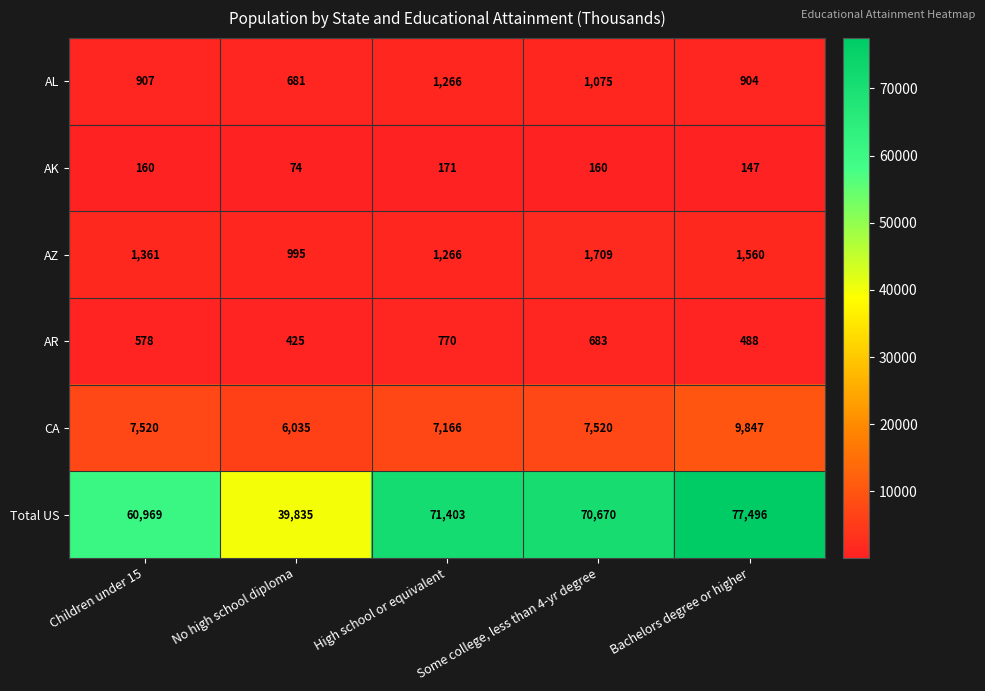

Rank the series at Bachelors degree or higher from highest to lowest value.

Total US, CA, AZ, AL, AR, AK